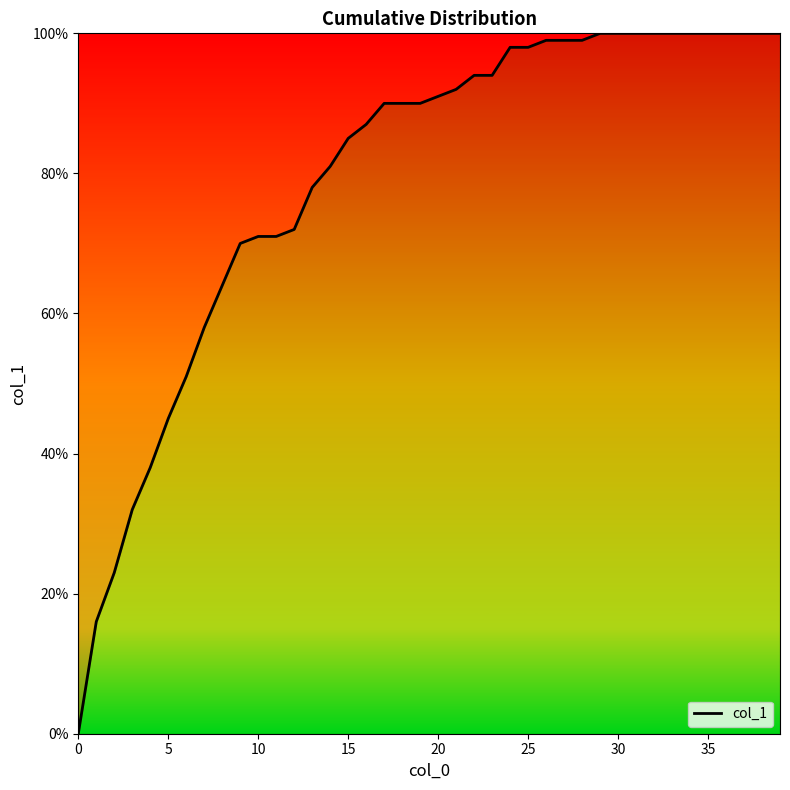

Does the chart display data point markers on the line(s)?

No